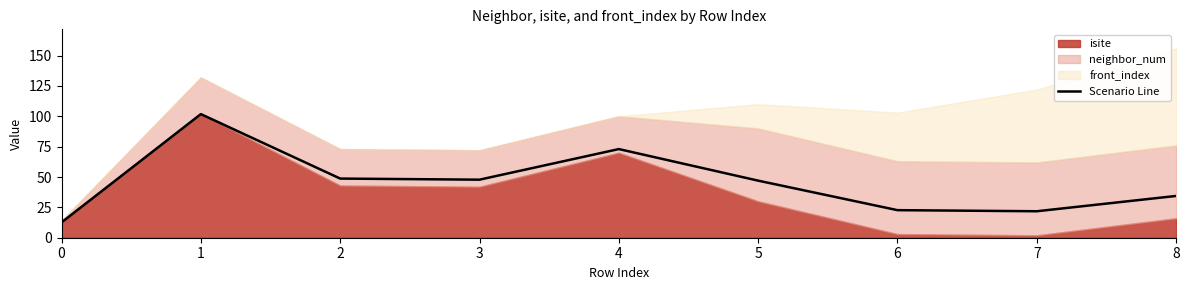

How many data points does each series have?

9